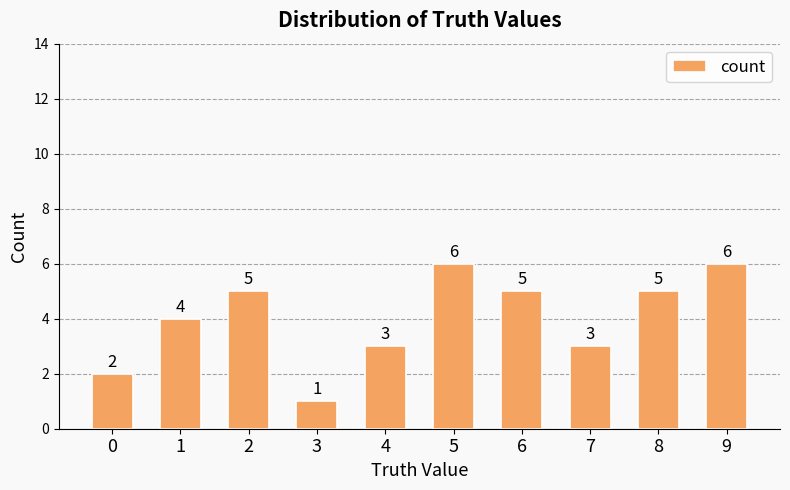

What is the difference between the maximum and minimum values?

5